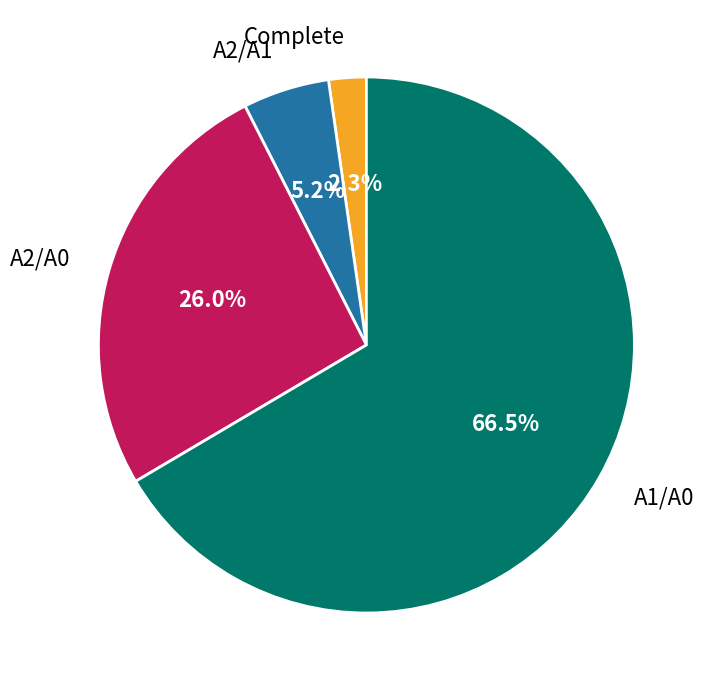

Rank the categories by value from lowest to highest.

Complete, A2/A1, A2/A0, A1/A0